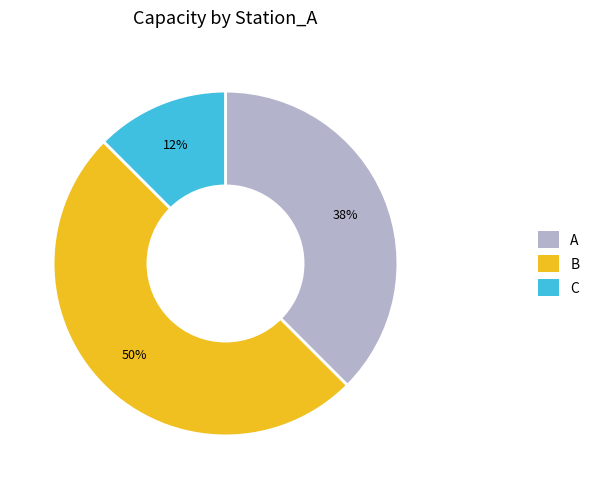

How many slices are in this pie chart?

3